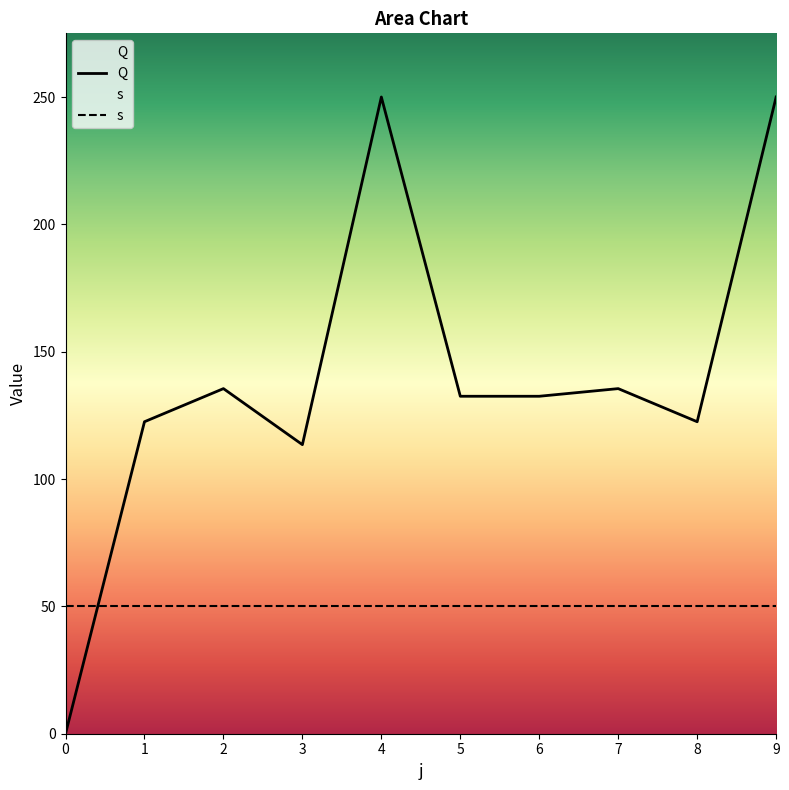

Rank the categories by value from lowest to highest.

0, 3, 1, 8, 5, 6, 2, 7, 4, 9